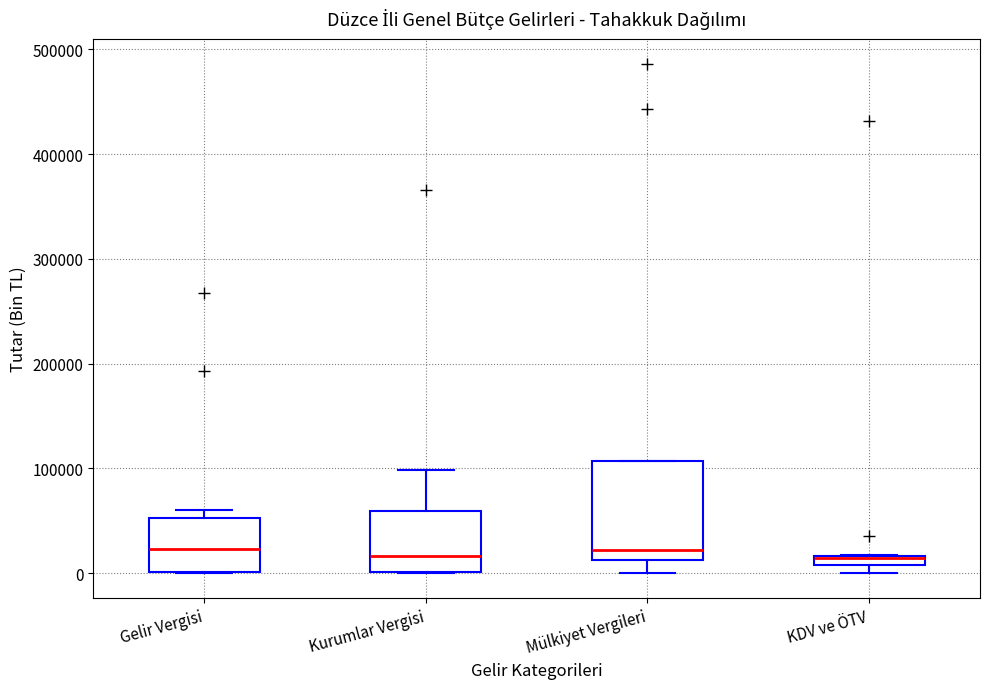

Where does the median line of the box for Mülkiyet Vergileri sit on the y-axis? The values are not printed on the chart, so give them approximately, as read against the axis.

20000